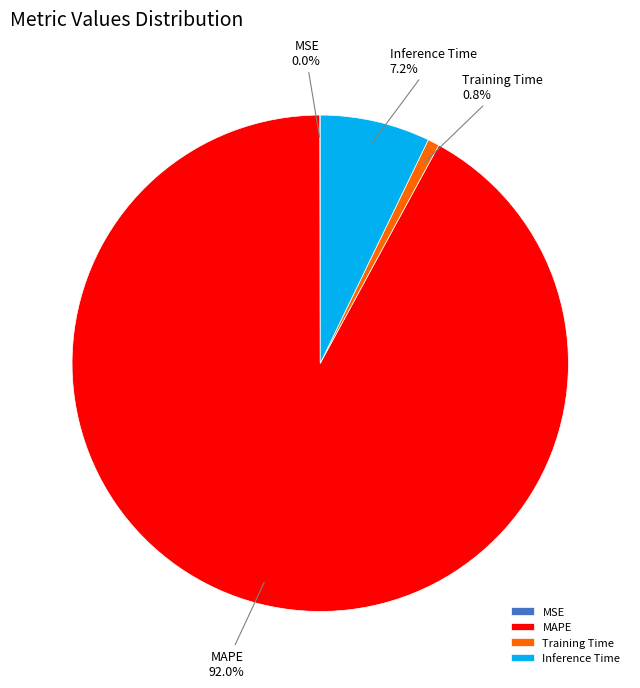

Is it true that MAPE is 92% of the pie?

True